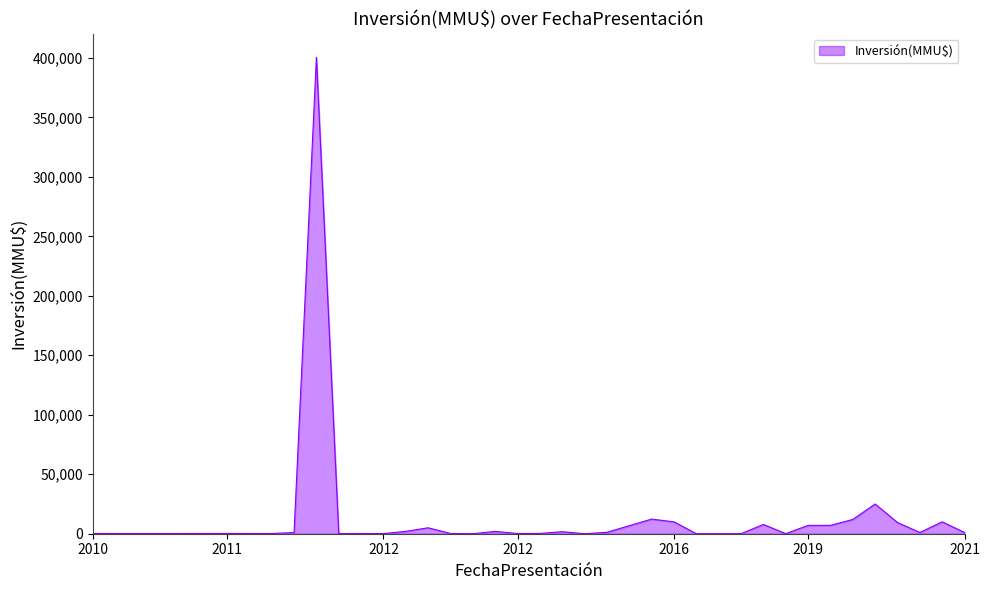

What is the maximum value shown in the chart?

400500